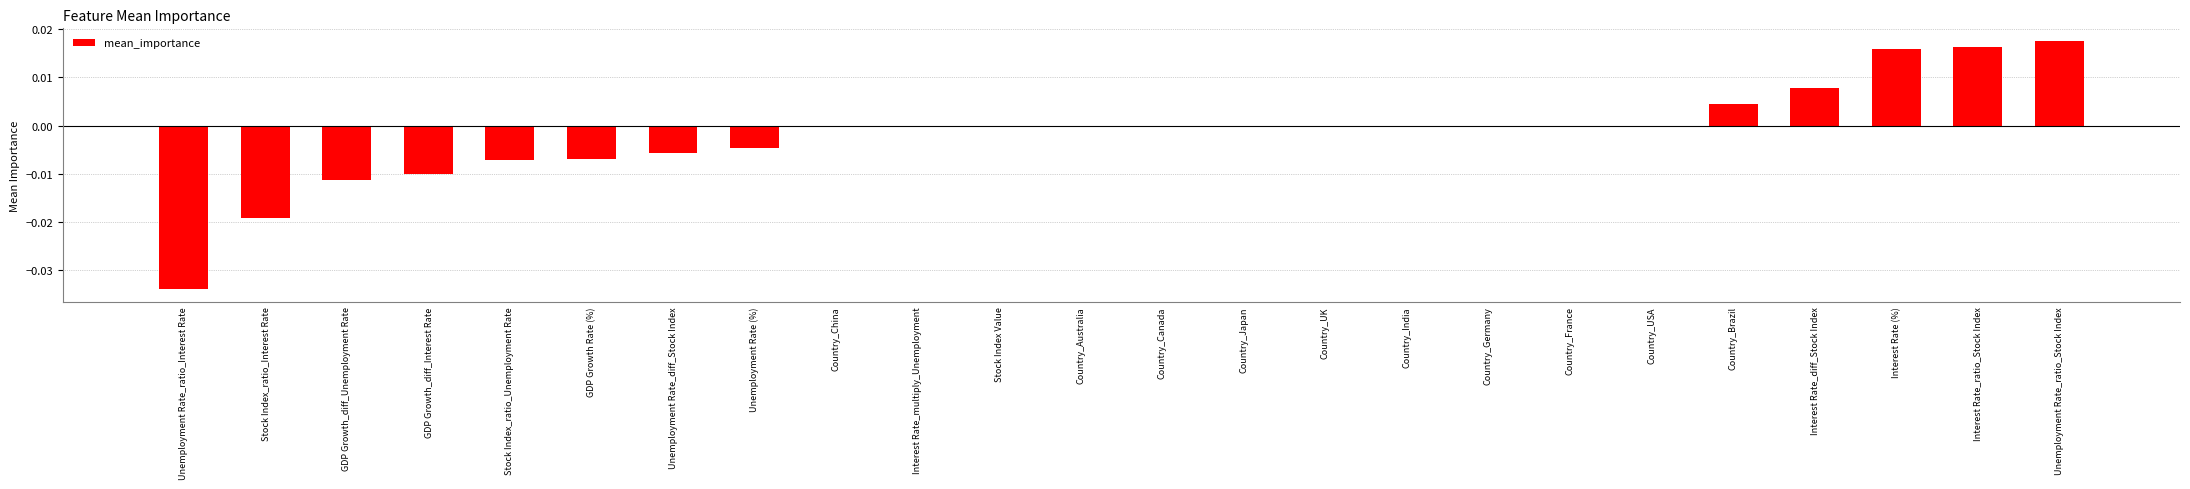

Which label corresponds to the largest value in the chart?

Unemployment Rate_ratio_Stock Index